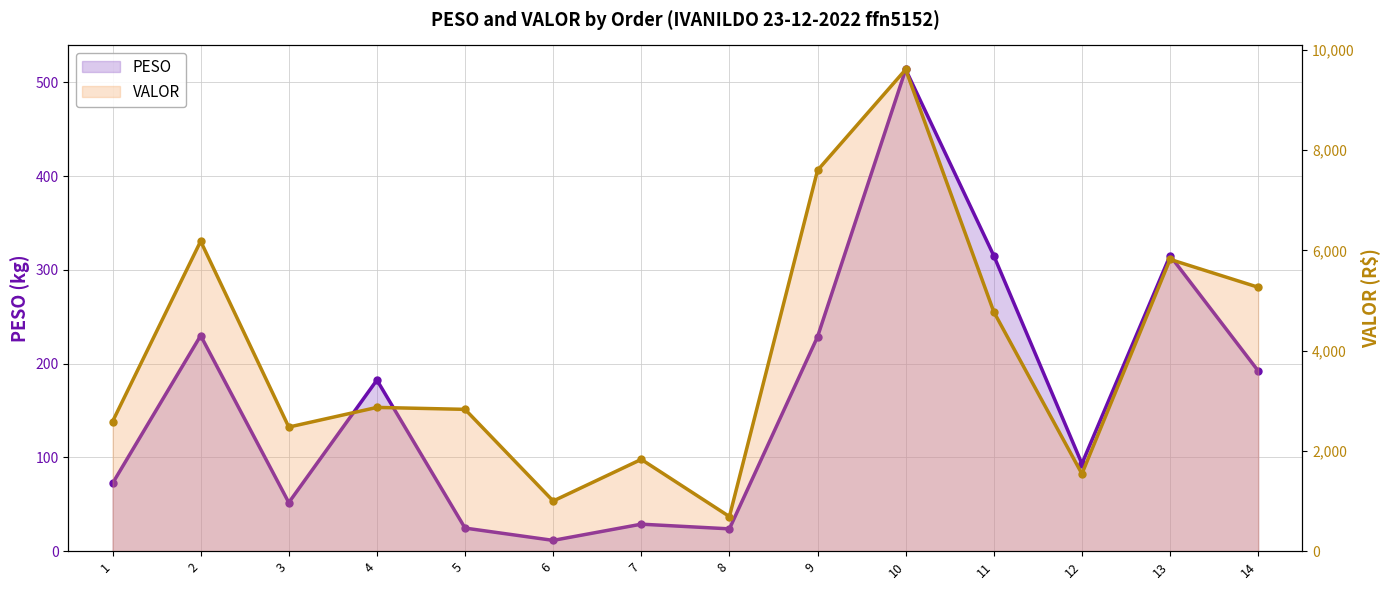

What are all the series names shown in the legend?

PESO, VALOR